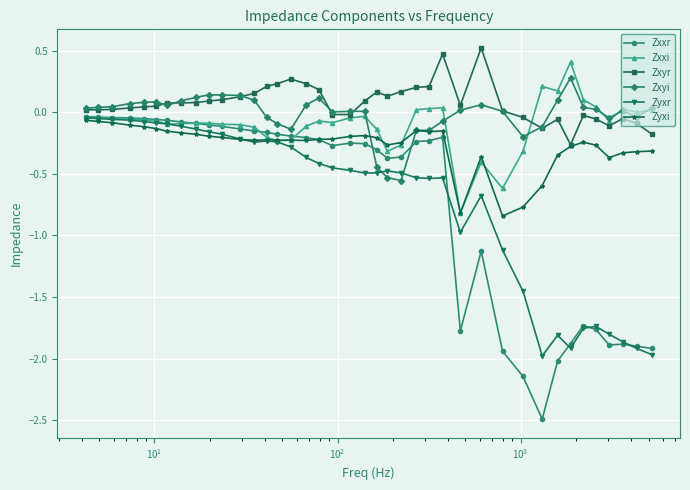

What is the greatest value displayed?

0.5